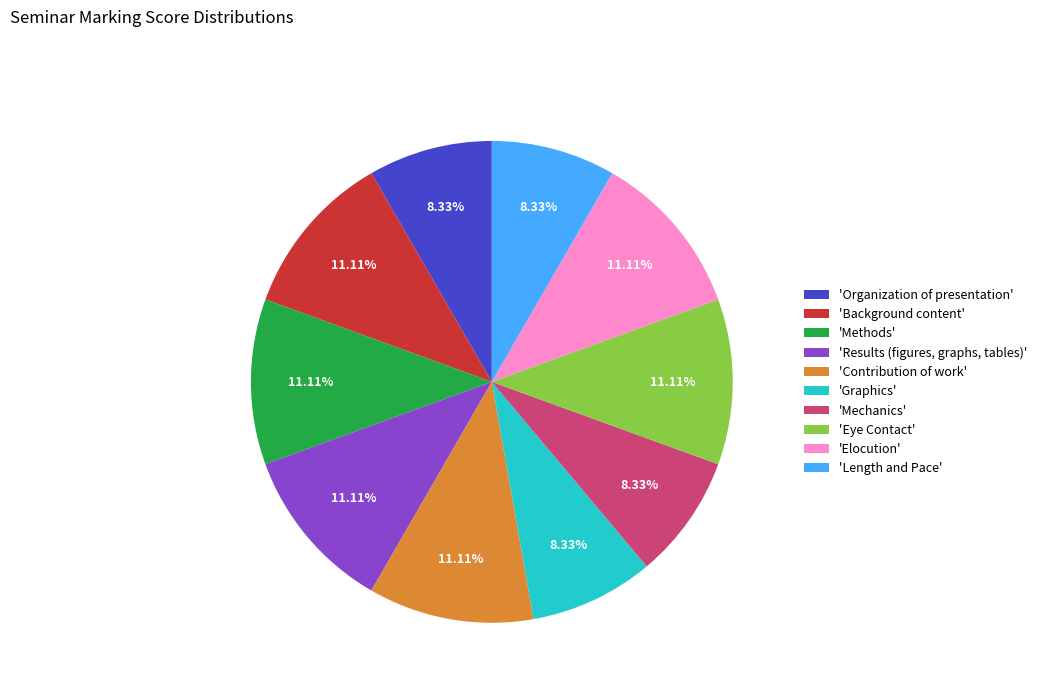

Is there a majority slice in this chart?

No